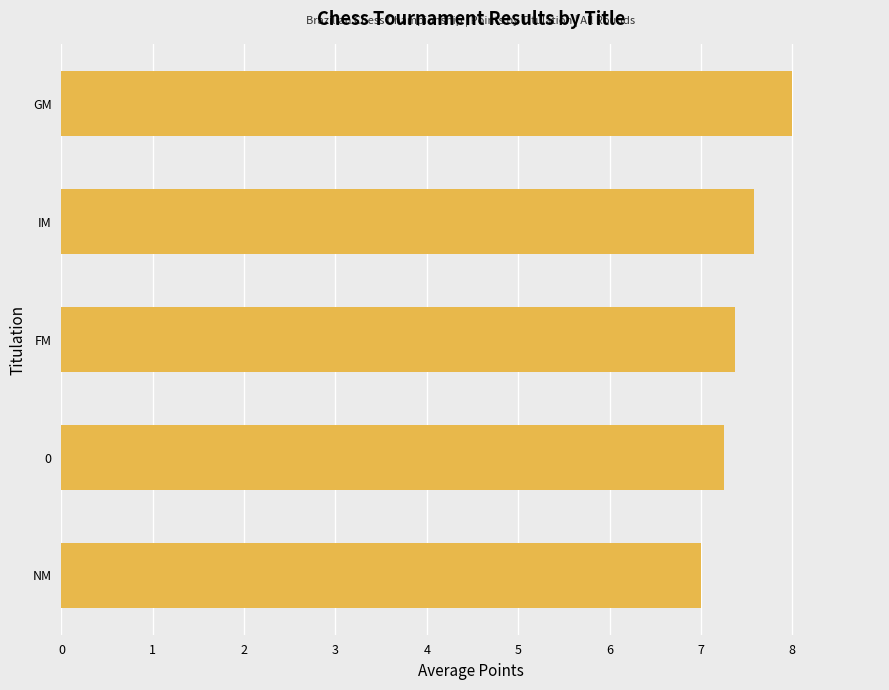

The chart shows a value of 12.8 at FM. True or false?

False